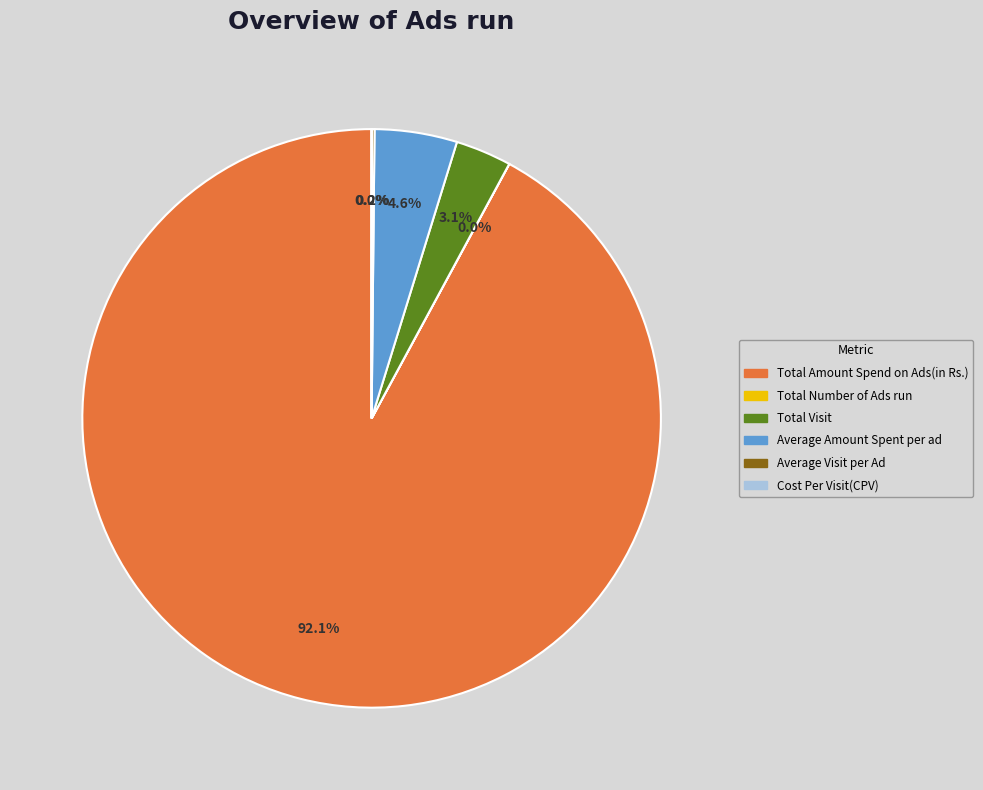

To the nearest percent, what is the average slice percentage?

17%